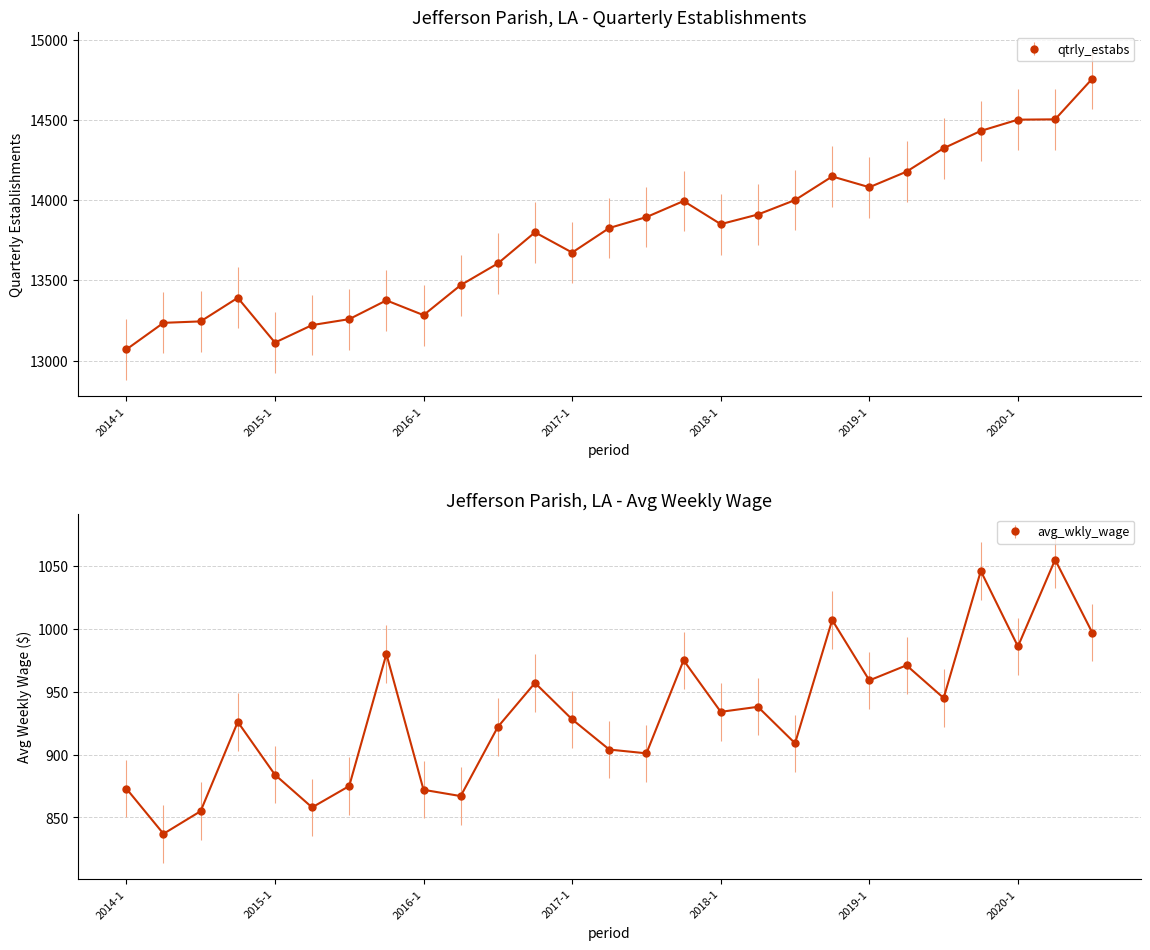

What is the sum of all avg_wkly_wage values?

25161